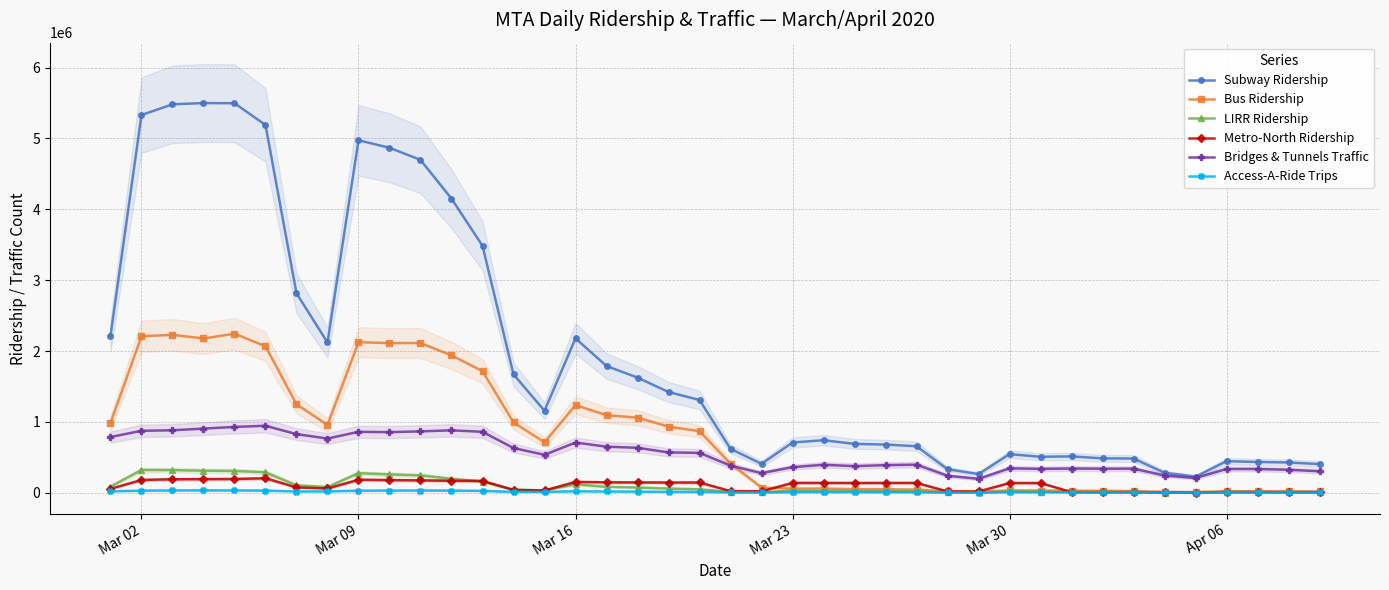

The value of Subway Ridership at Mar 09 is 4973513. True or false?

True